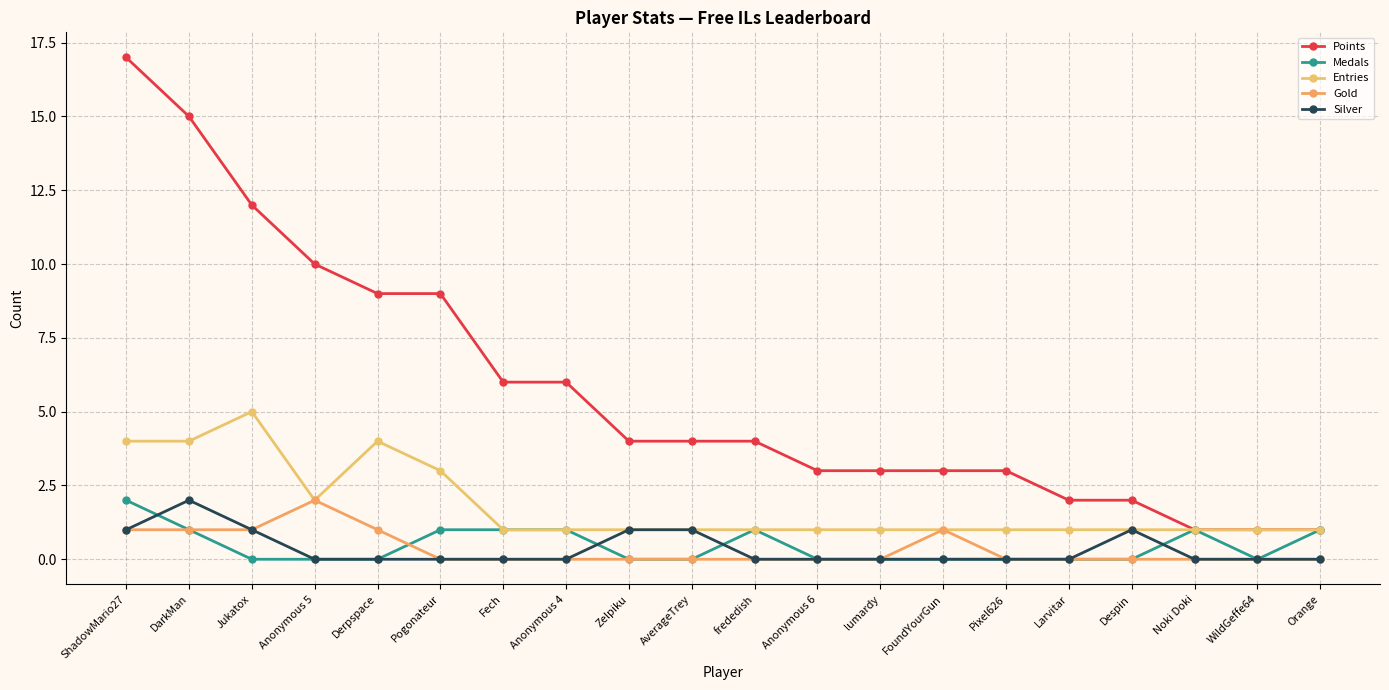

What is the label of the 12th point from the left?

Anonymous 6